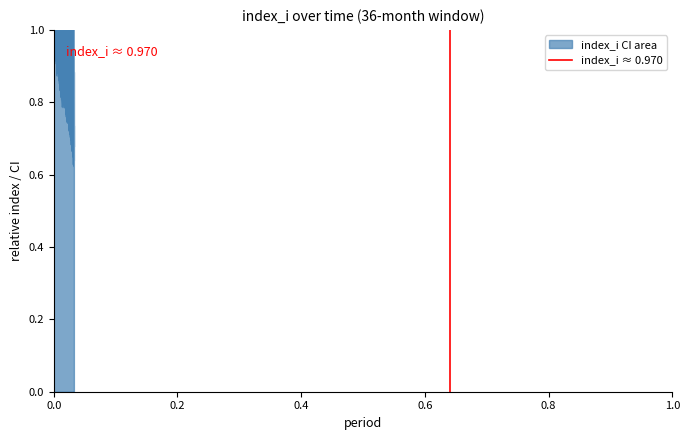

What is the change in value from 0.0 to 0.2?

+1